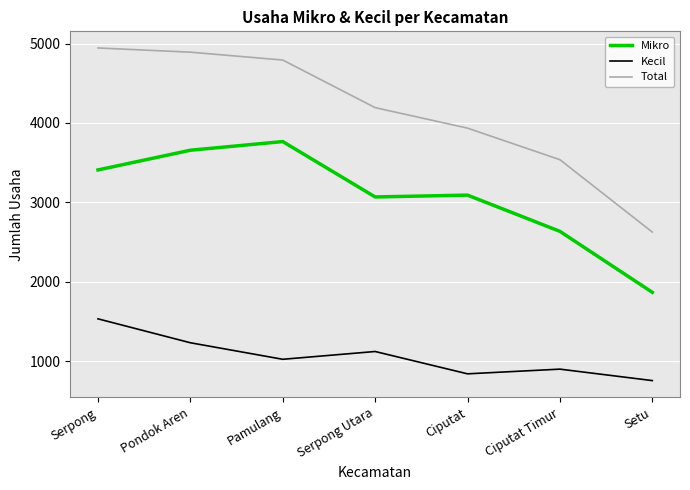

How many interior local valleys does the Kecil series have?

2